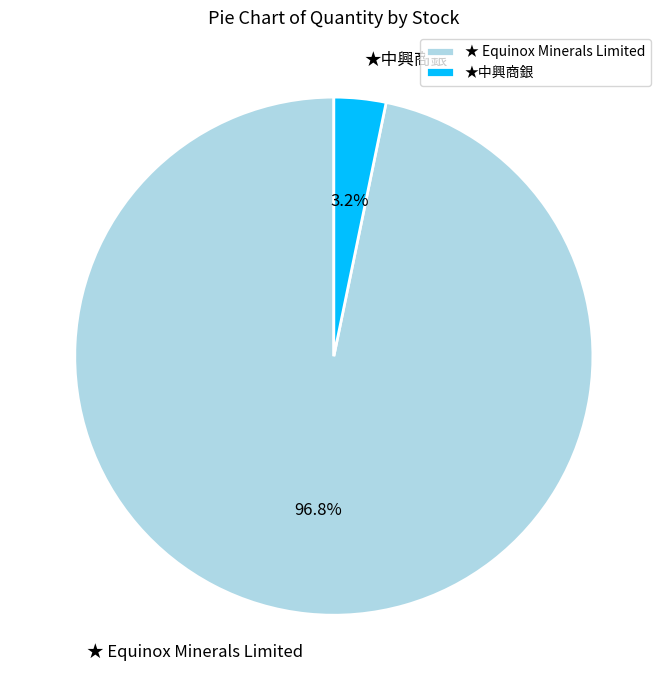

How many segments does this pie chart have?

2